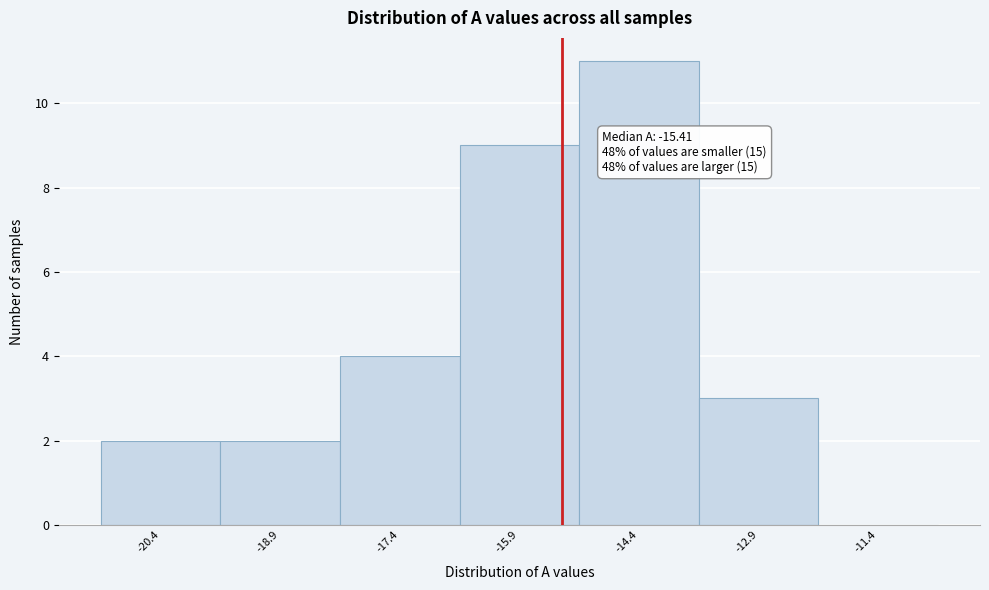

Over which range of the x-axis is the bar tallest?

-15.2 to -13.7